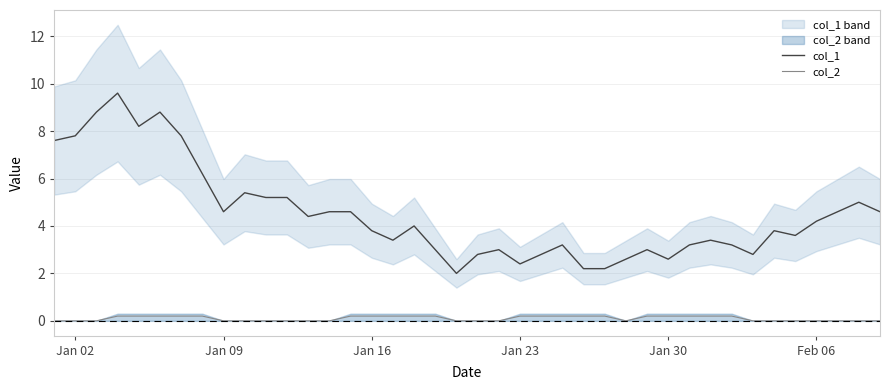

True or false: col_1 and col_2 cross at least once.

False